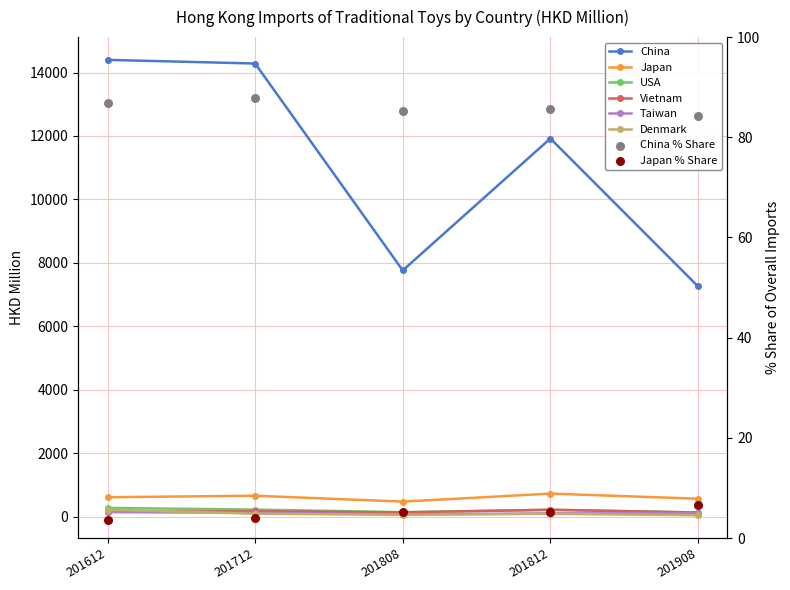

Which series has the widest spread of Y values?

China